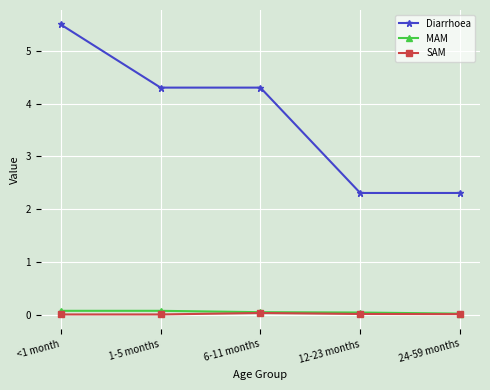

Count the number of categories in the chart.

5